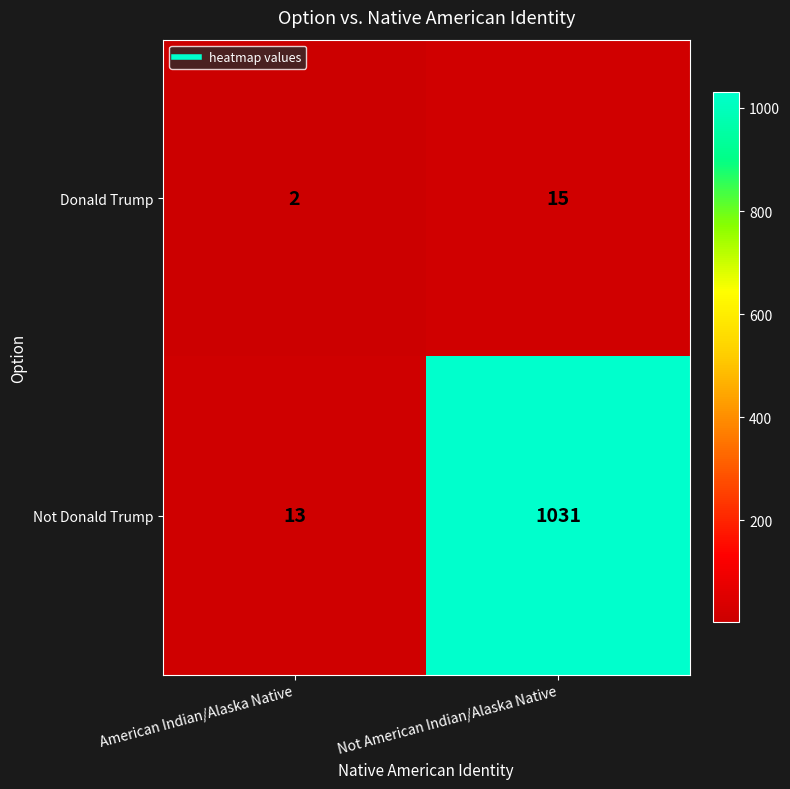

True or false: Donald Trump has a value of 24 at Not American Indian/Alaska Native.

False